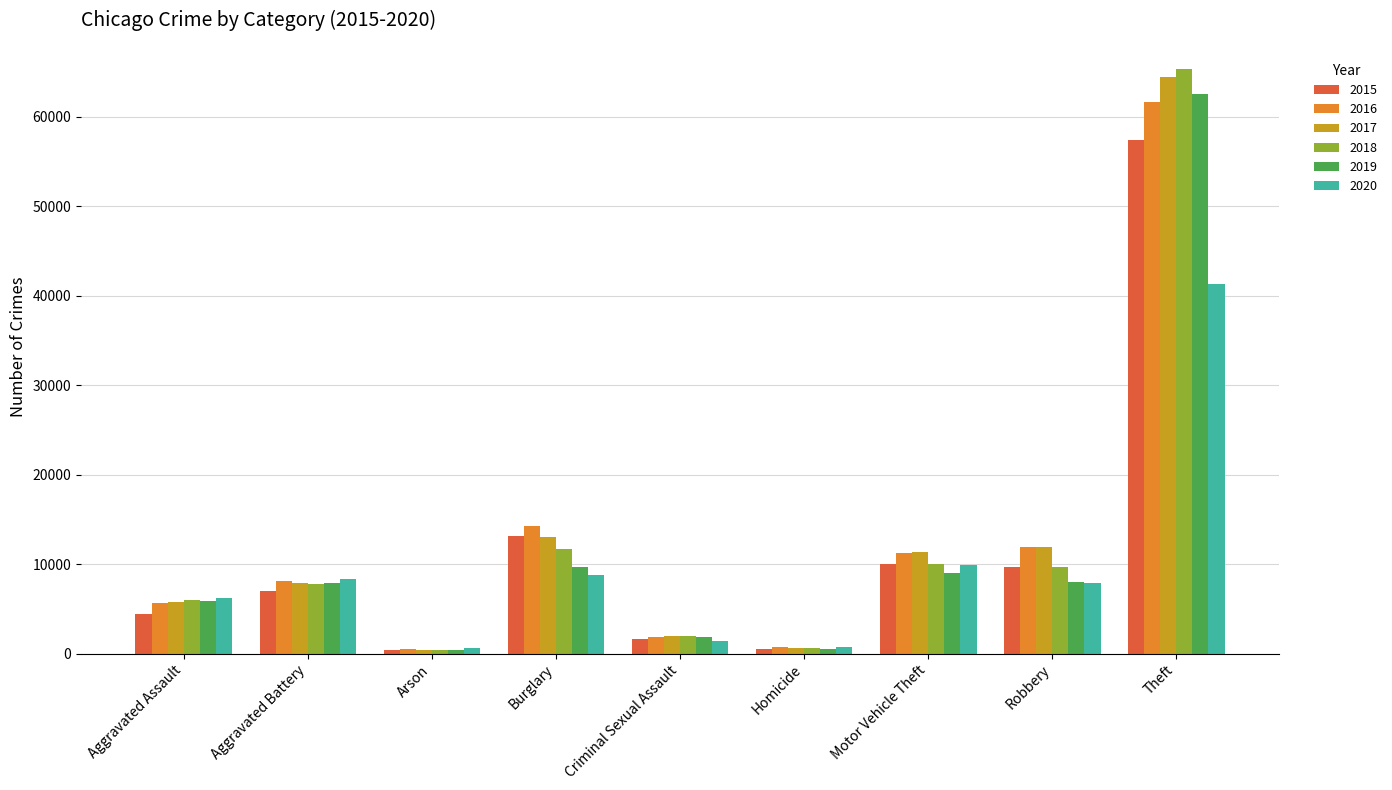

Which label corresponds to the largest value in the chart?

Theft